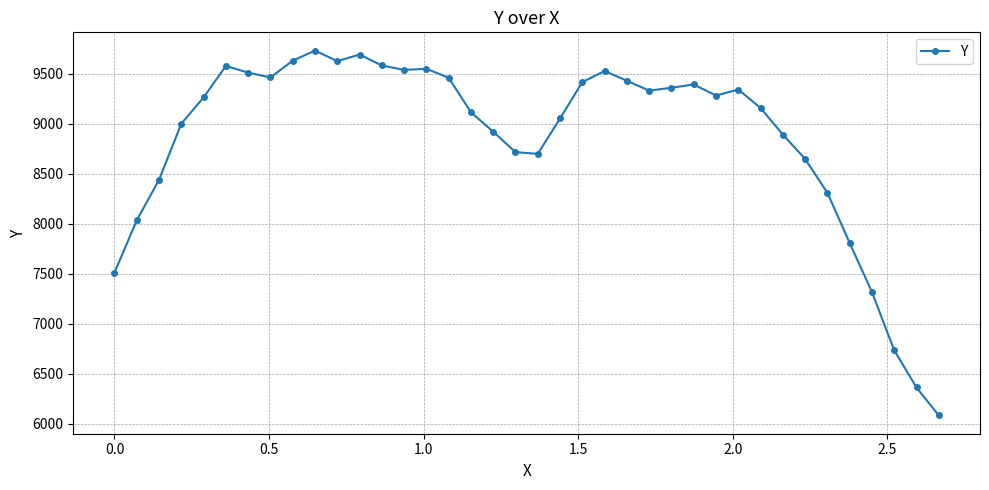

What is the minimum value shown in the chart?

6081.1